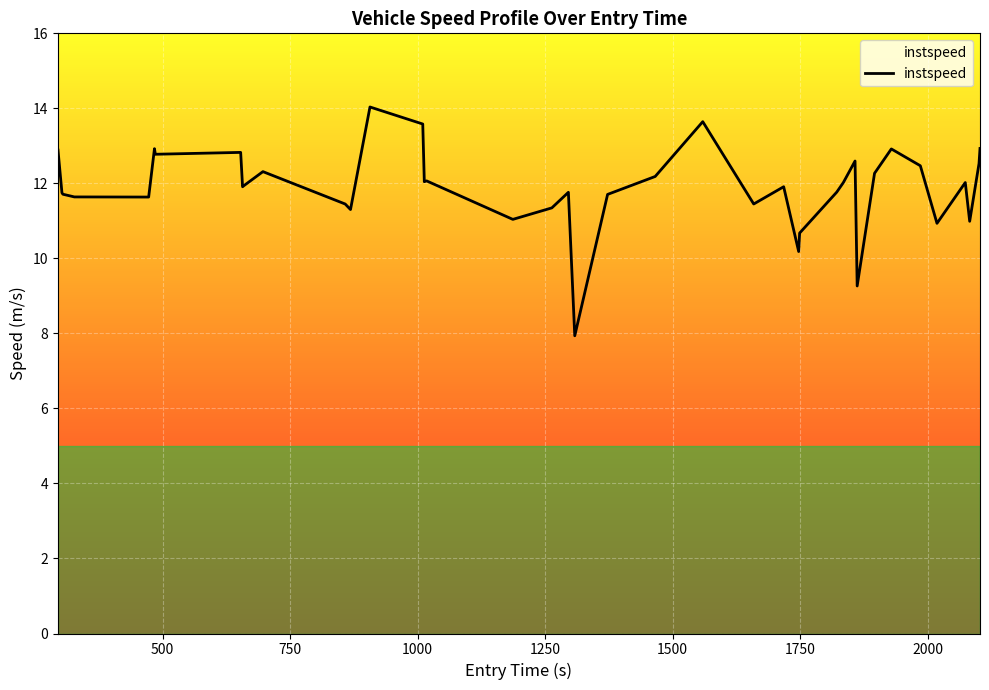

What is the difference between the maximum and minimum values?

6.1